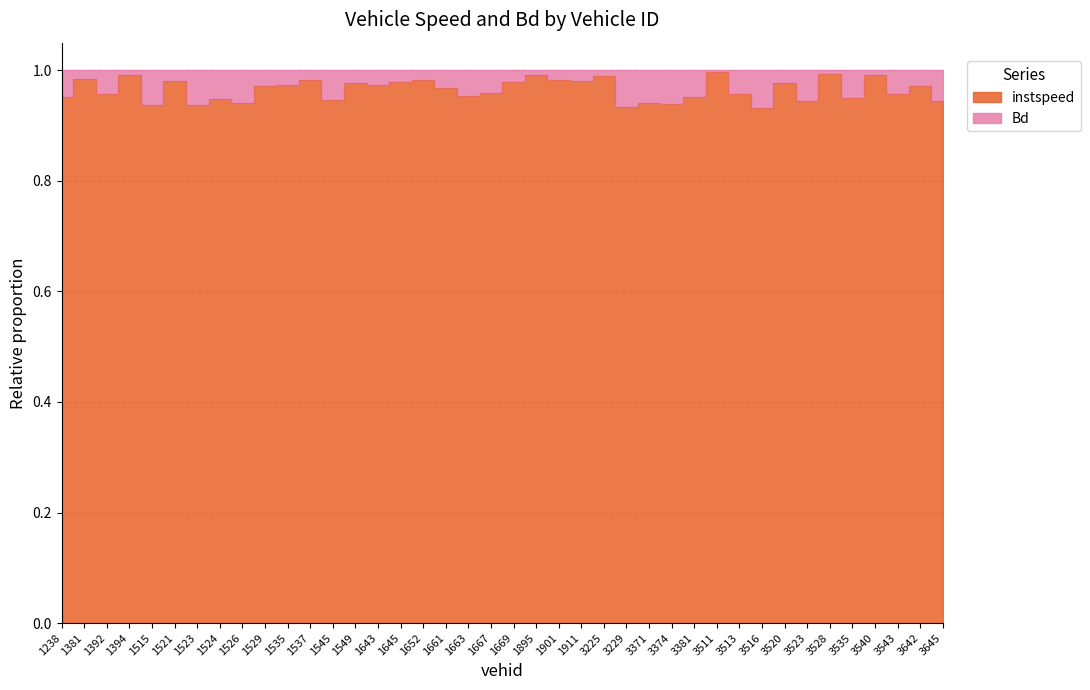

How many categories are shown in the chart?

40